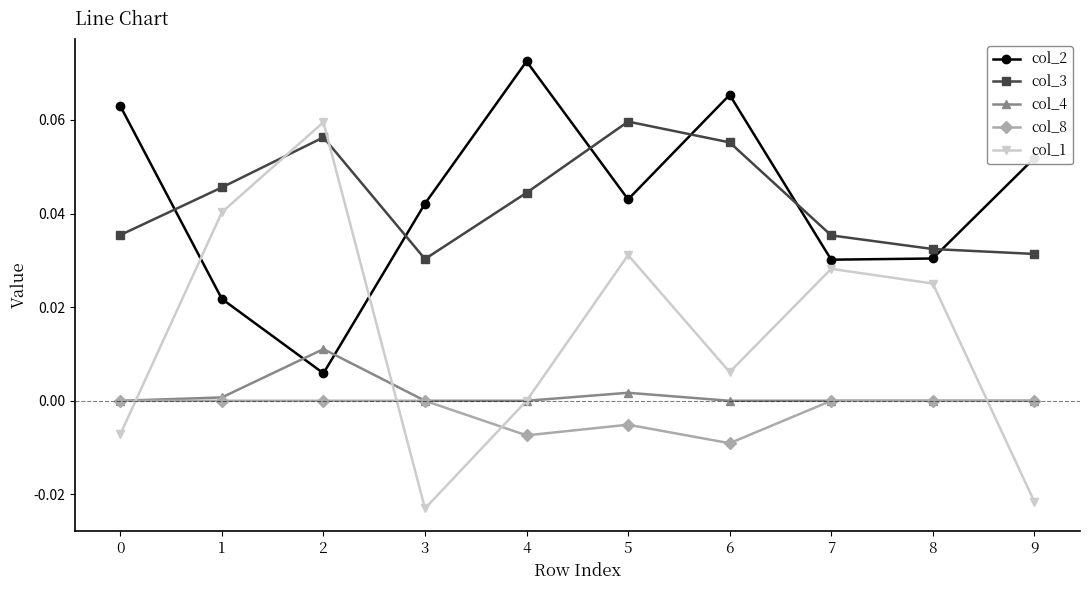

True or false: col_1 has more than 2 interior local peaks.

True